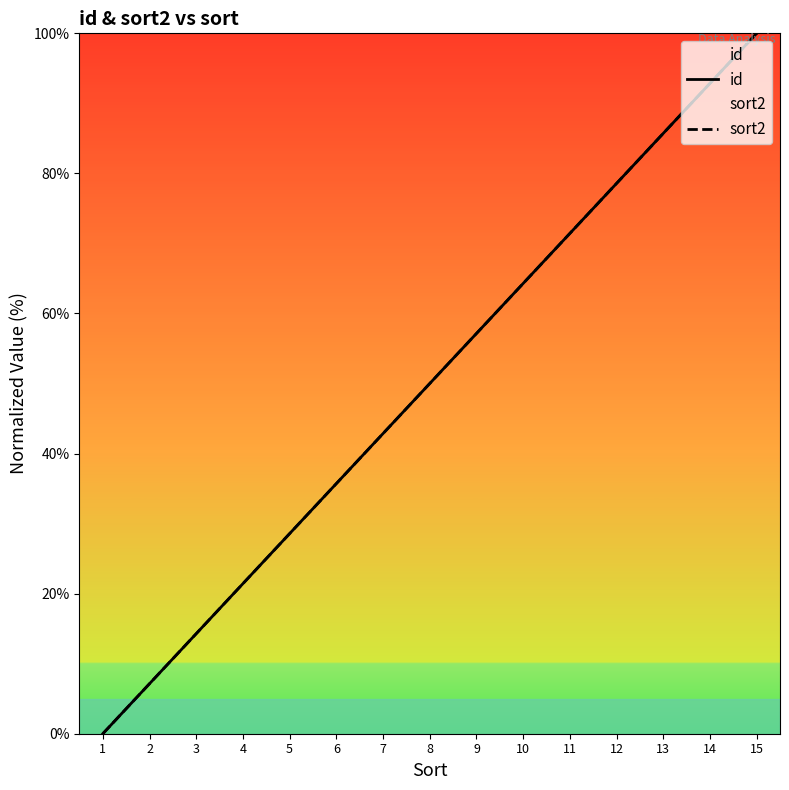

Is this an area chart (filled region under the line)?

No